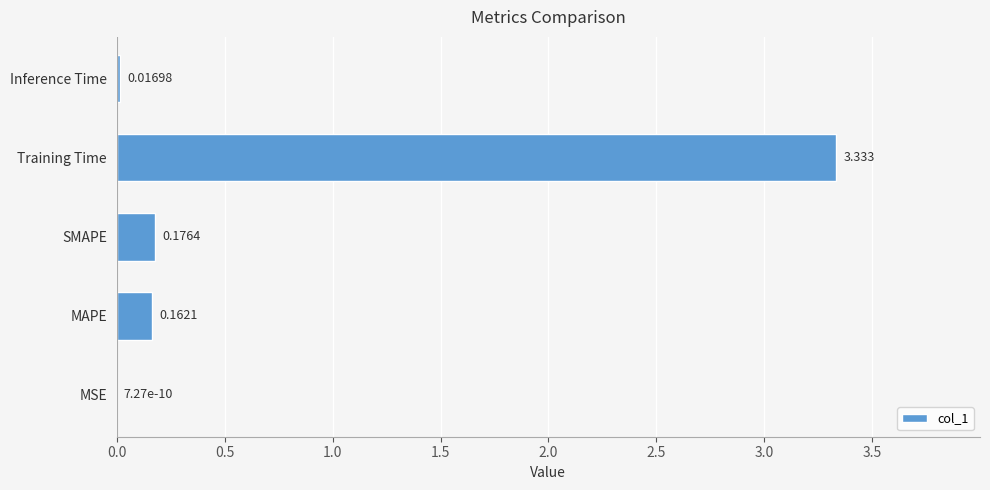

Which category has the highest value across all series?

Training Time